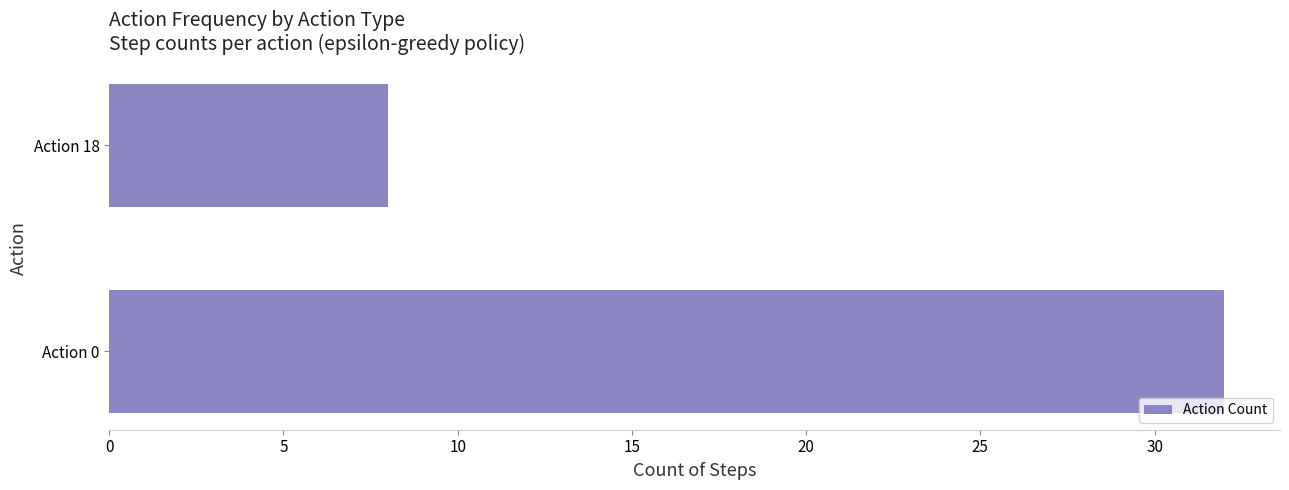

How many series are shown in this chart?

1